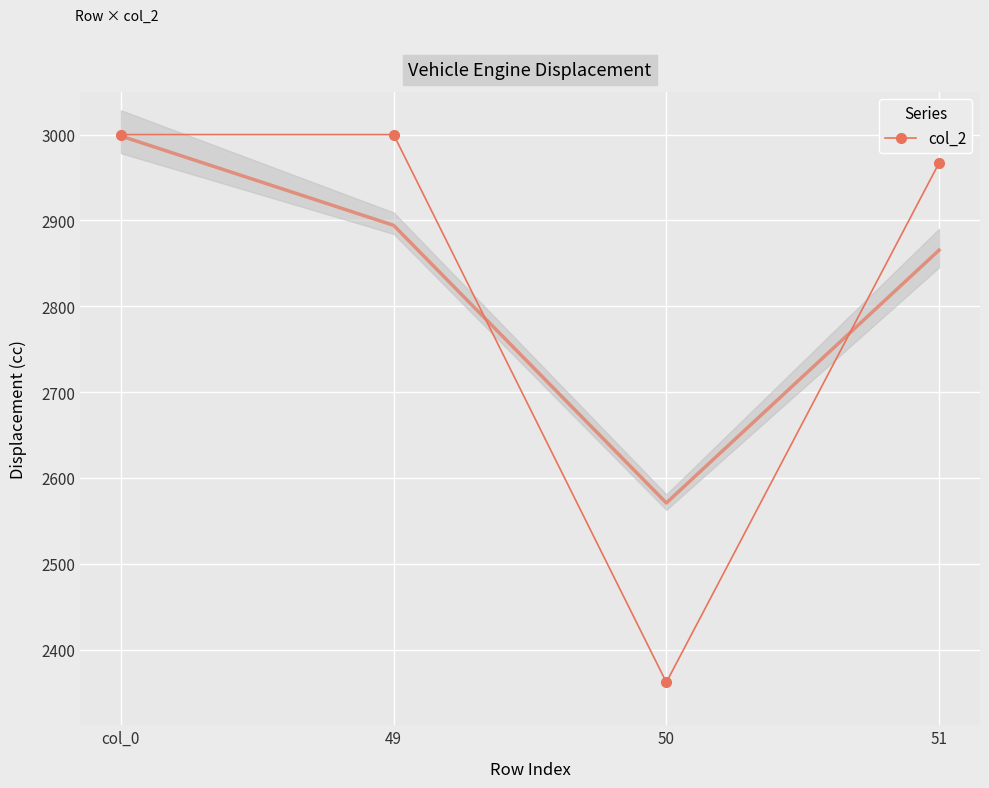

What is the value of the 3rd point from the left?

2362